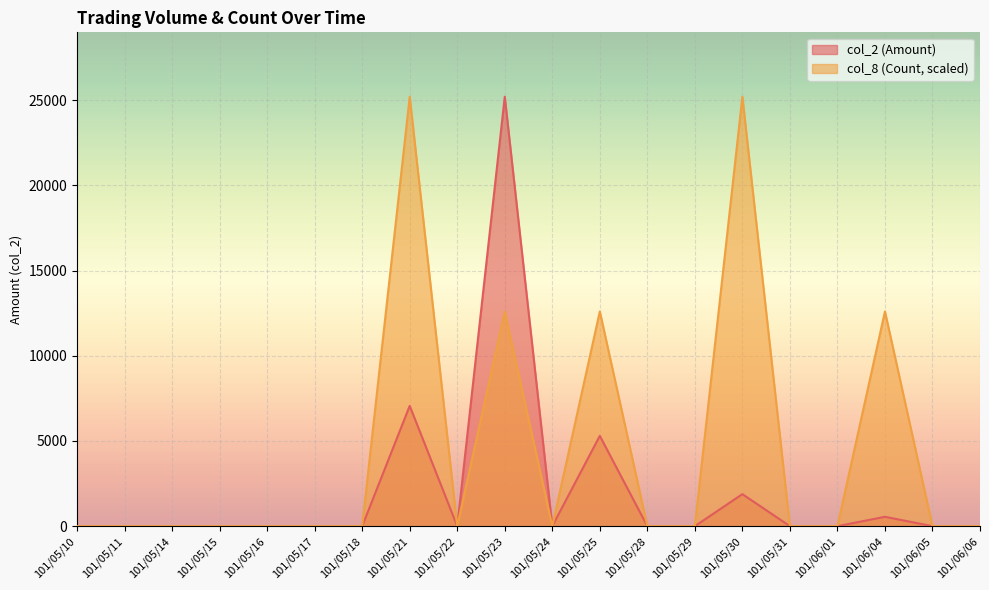

True or false: col_8 (Count) has a value of 0 at 101/05/29.

True